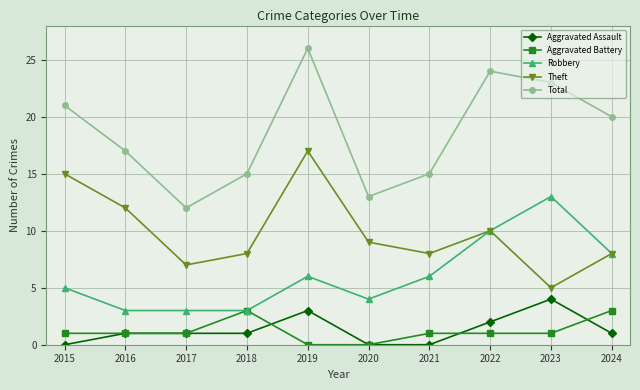

Is it true that Total equals 36 at 2019?

False